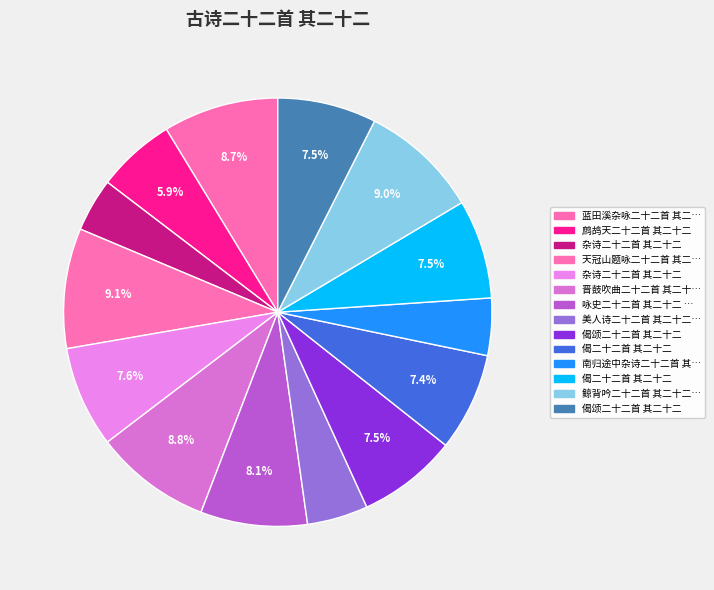

Count the number of slices in the pie.

14